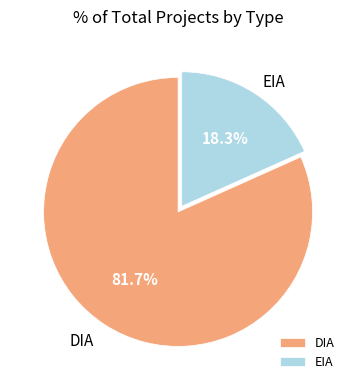

Is it true that DIA is 91% of the pie?

False